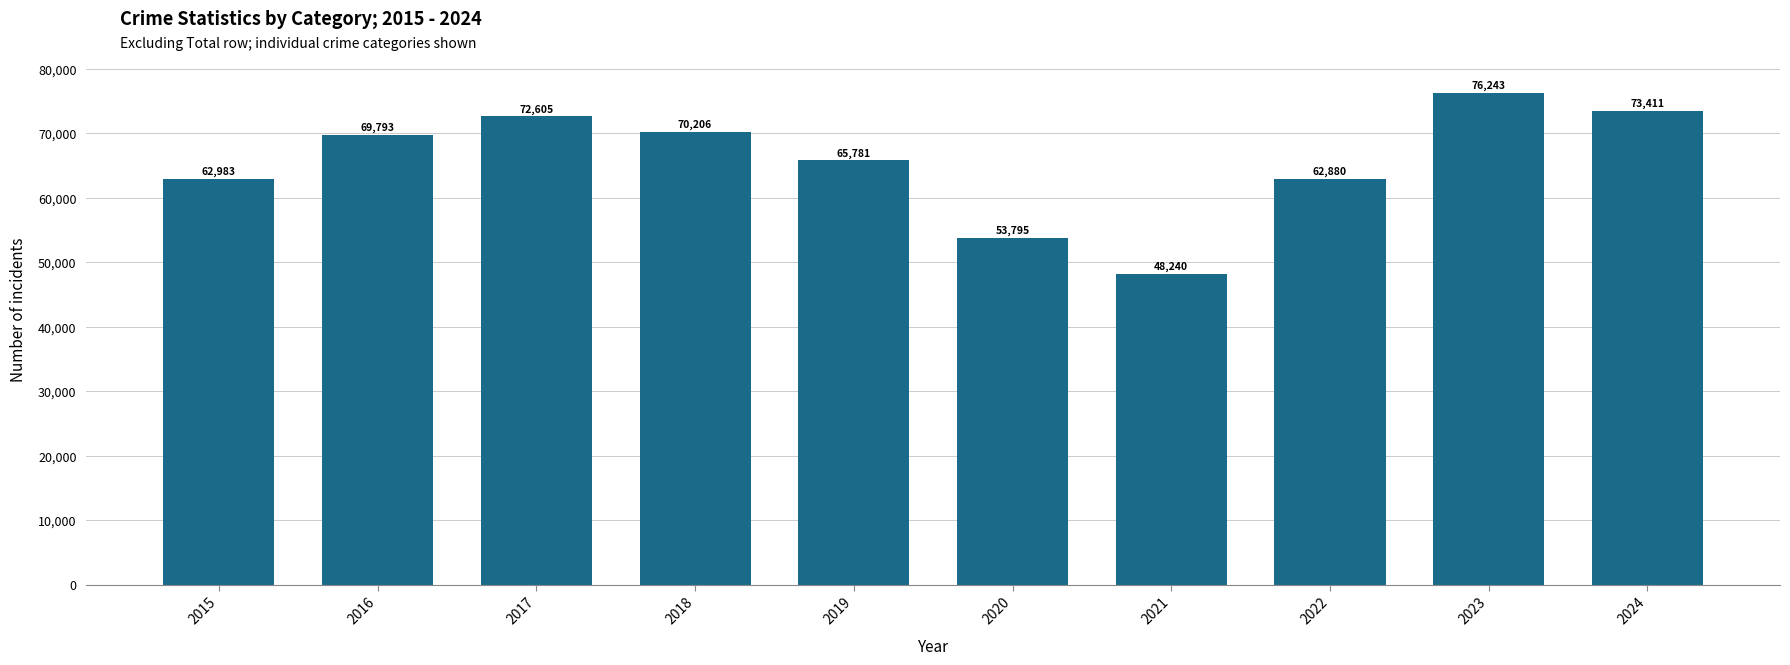

The chart shows a value of 110582 at 2019. True or false?

False